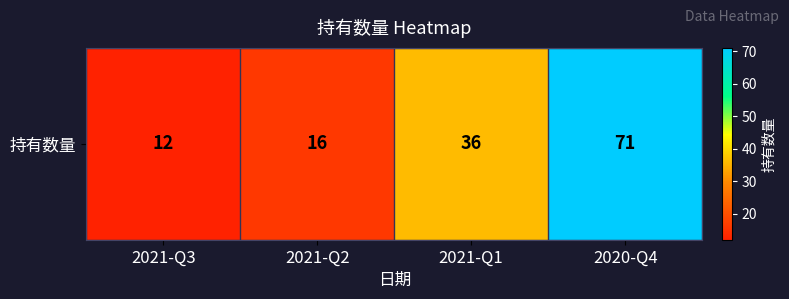

What is the sum of the values at 2021-Q3 and 2021-Q2?

28